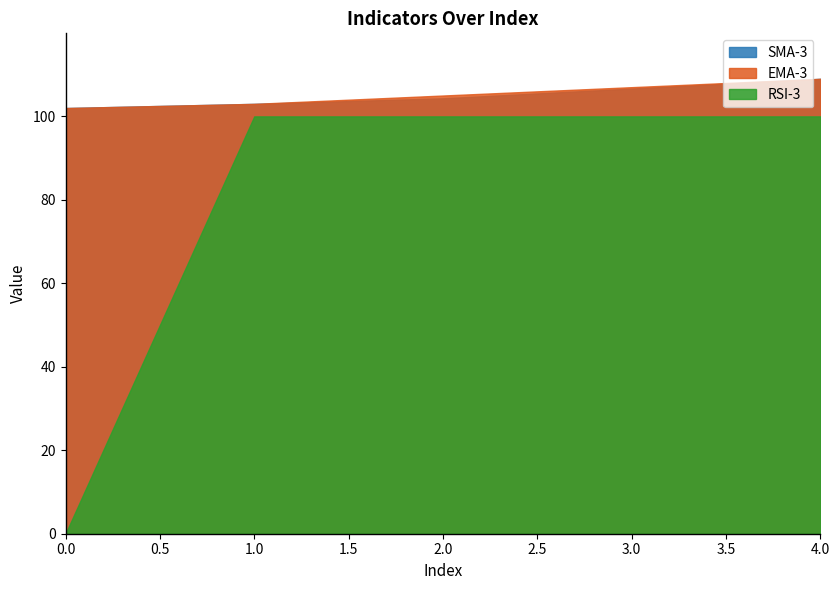

Is it true that SMA-3 equals 104.3 at 2.0?

True